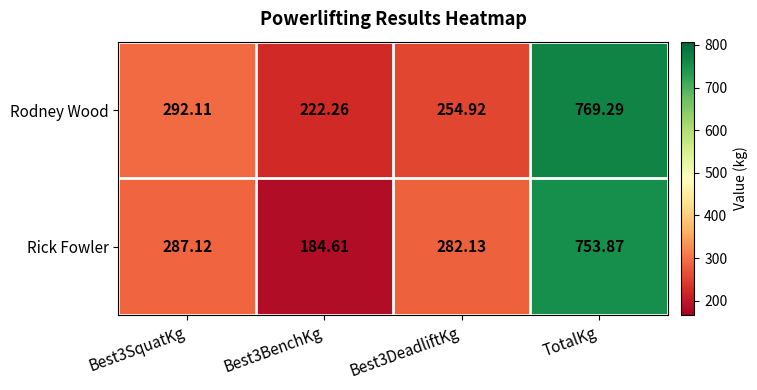

Rank the series at Best3BenchKg from highest to lowest value.

Rodney Wood, Rick Fowler